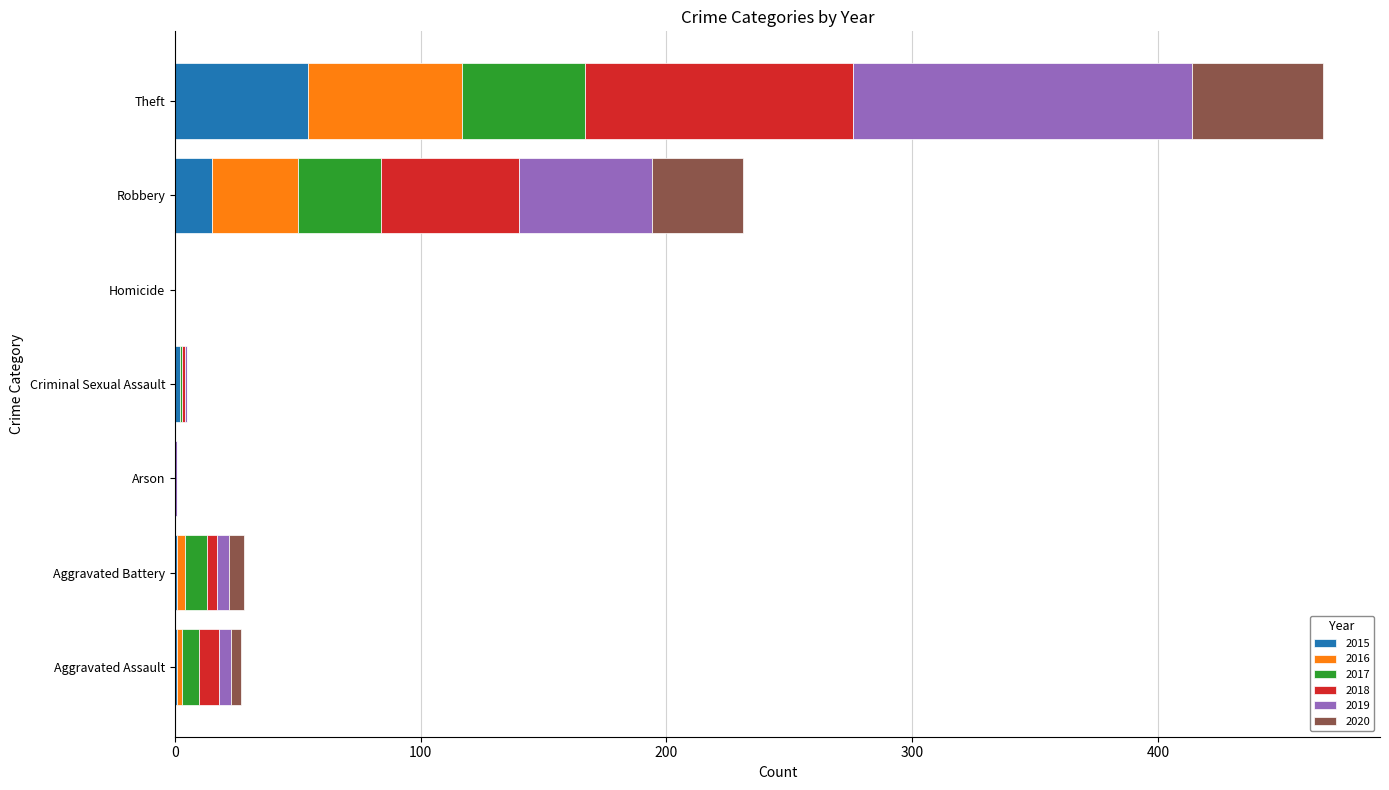

Count the number of categories in the chart.

7